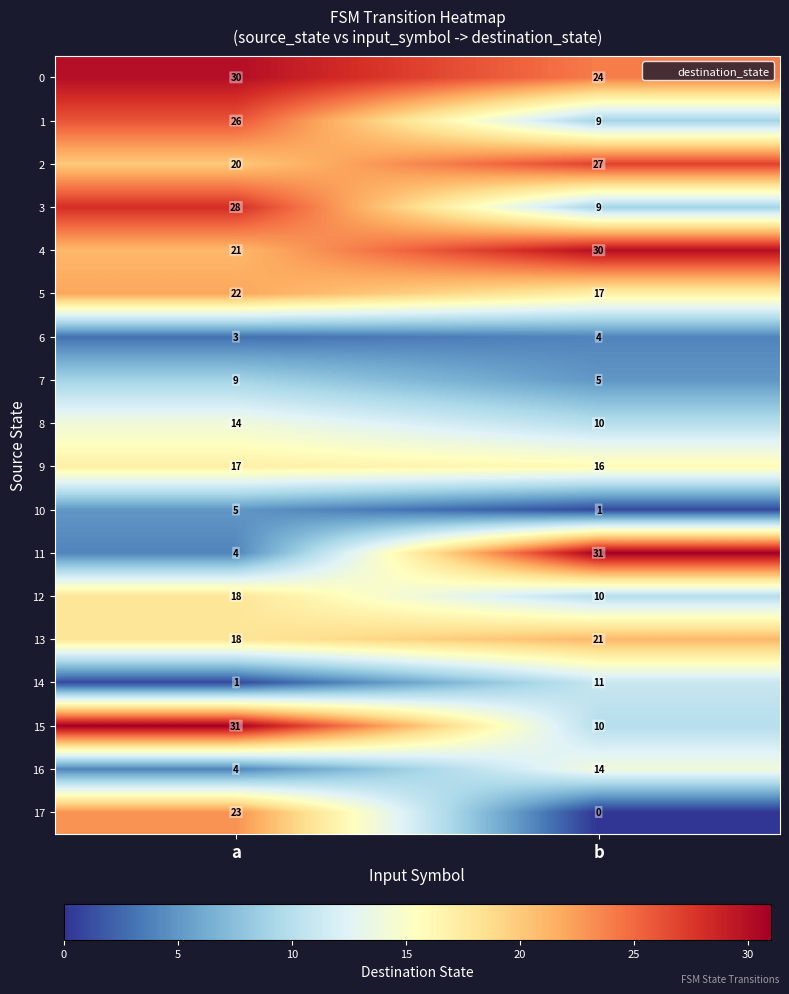

At which category is the sum across all series the highest?

a